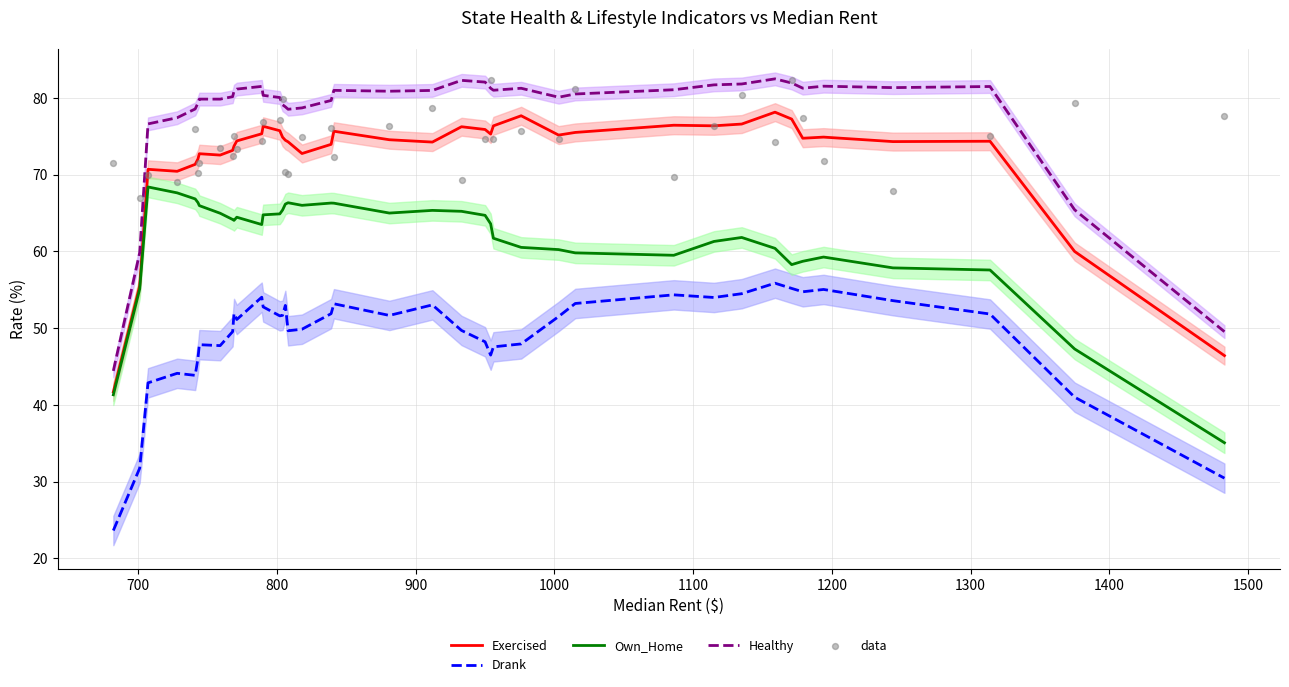

What are all the series names shown in the legend?

Exercised, Drank, Own_Home, Healthy, data